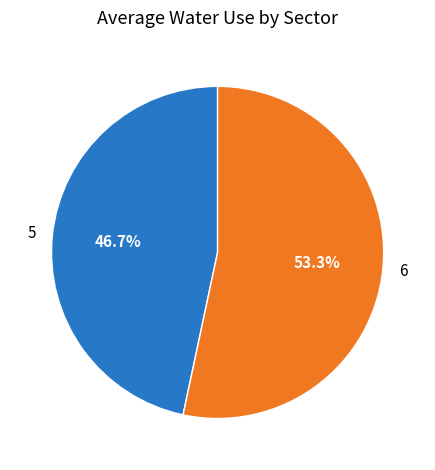

To the nearest percent, what percentage of the pie is 5?

47%